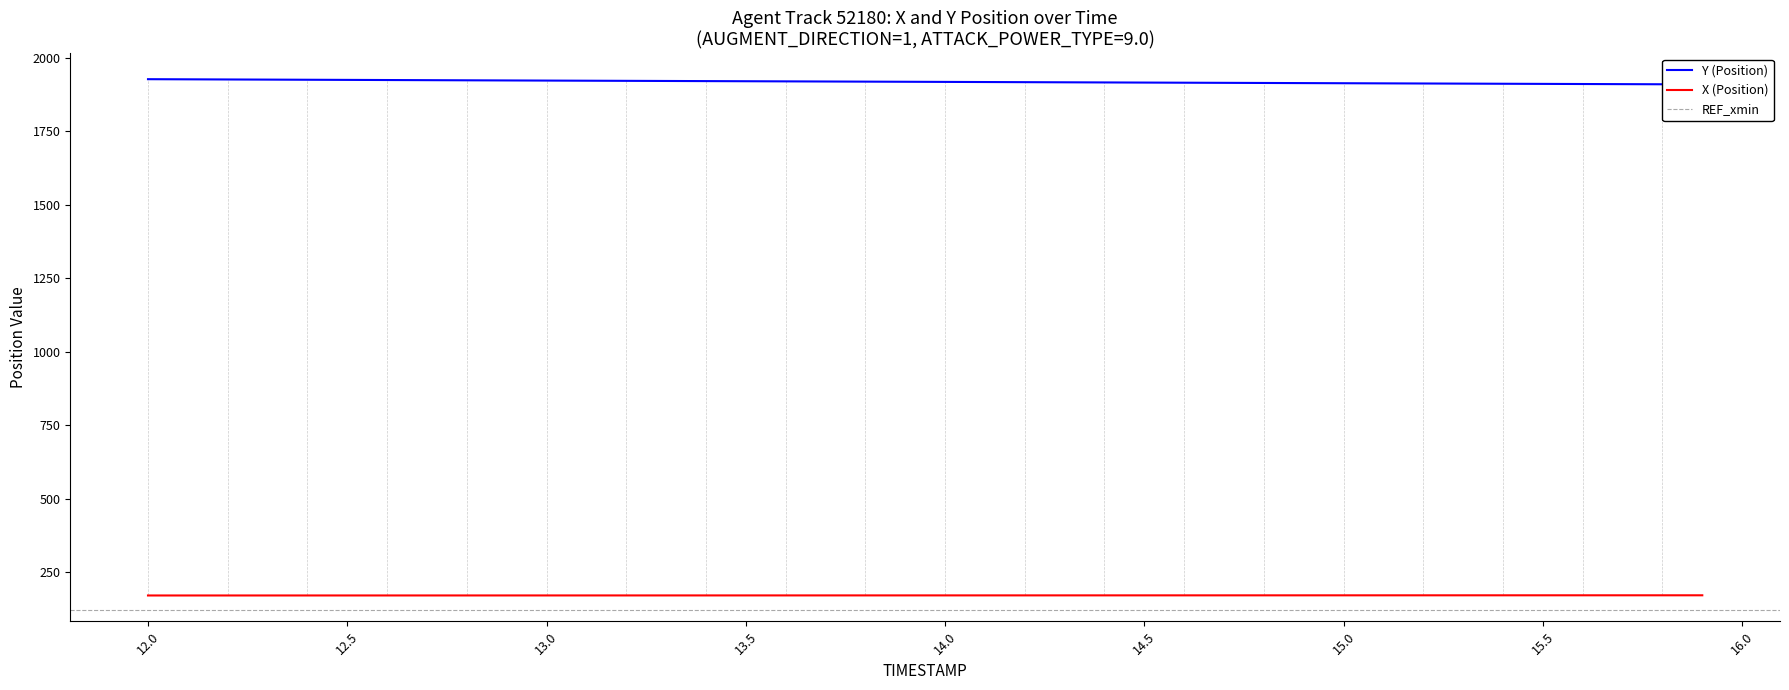

The value of X (Position) at 14.0 is 171.6. True or false?

True